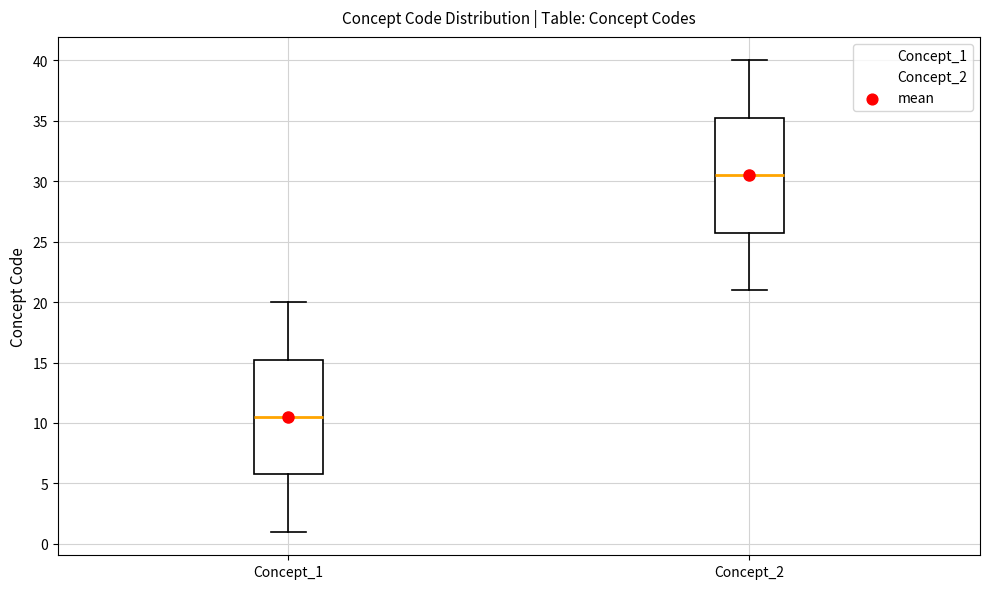

Reading left to right, read every box against the y-axis: the position of its median line, the range the box covers, and the ends of its whiskers. The values are not printed on the chart, so give them approximately, as read against the axis.

Concept_1: median 10.5, box 6.0 to 15.5, whiskers 1.0 to 20.0
Concept_2: median 30.5, box 26.0 to 35.5, whiskers 21.0 to 40.0